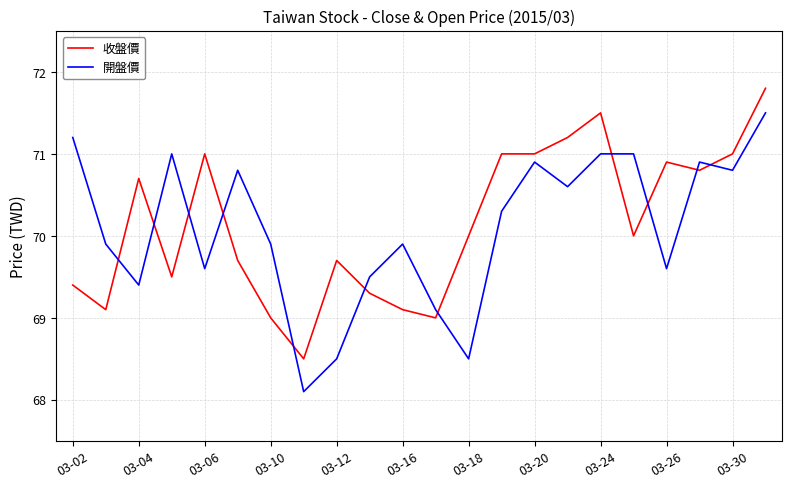

What is the difference between the maximum and minimum values in the 收盤價 series?

3.3